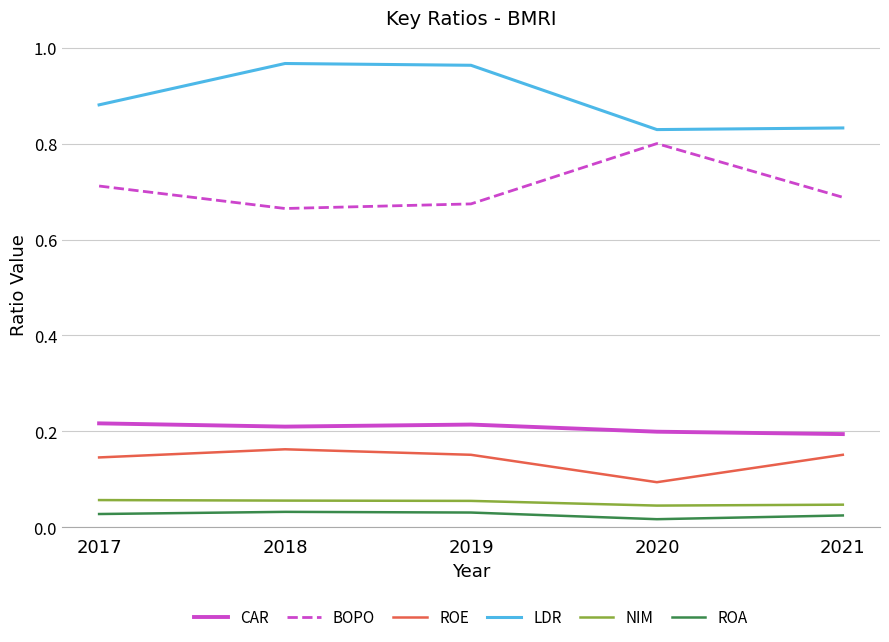

Where is ROE nearest to the value 0?

2020